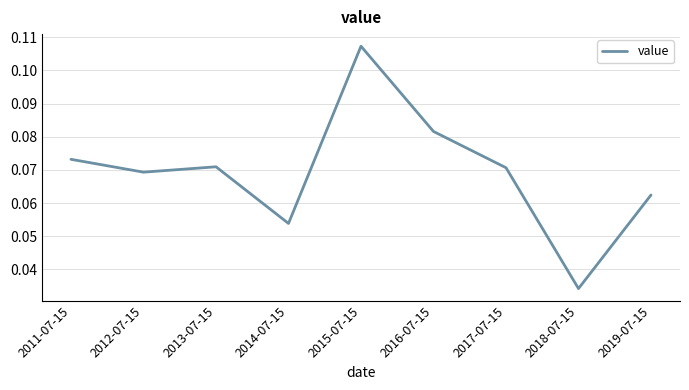

Where is the first local maximum?

2013-07-15